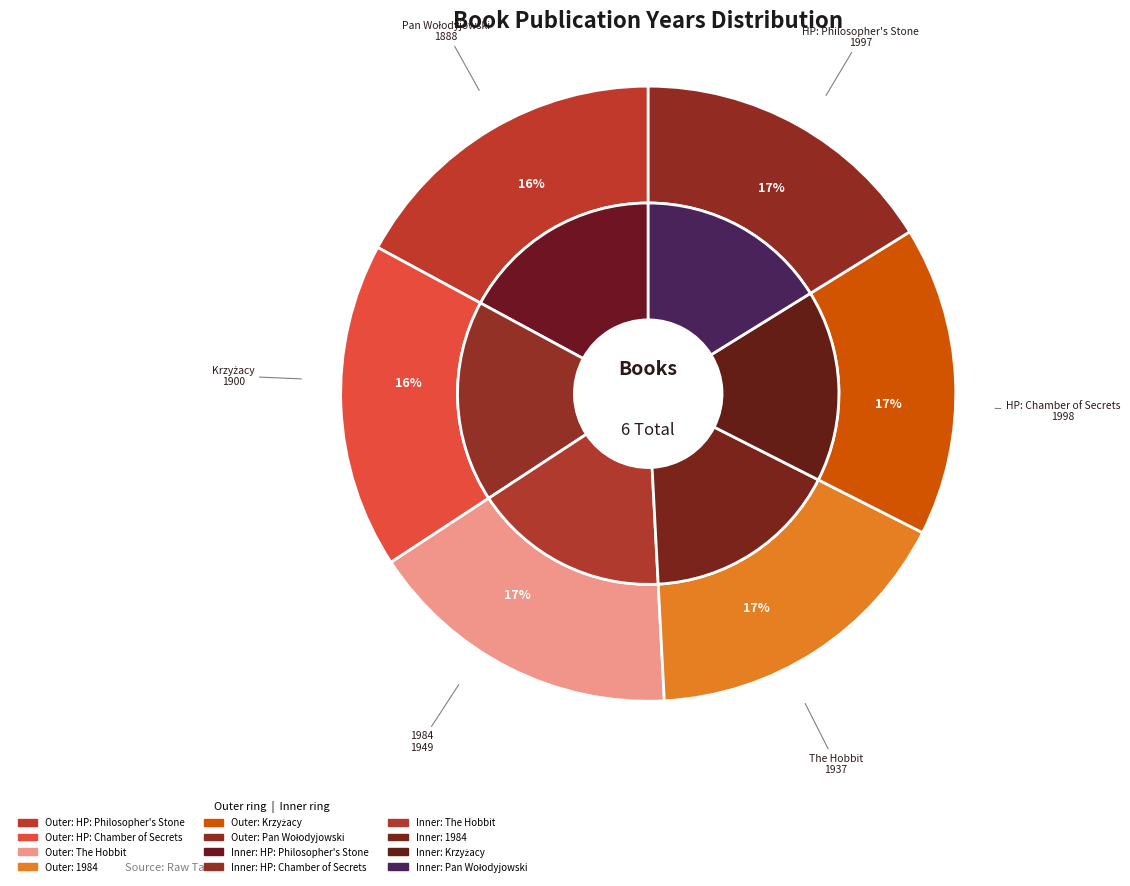

Approximately how many times larger is the value at Krzyżacy compared to Harry Potter and the Chamber of Secrets?

1.0